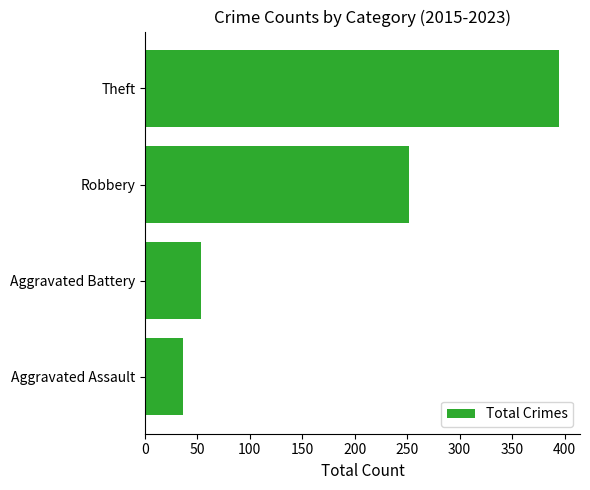

What is the sum of all values?

736